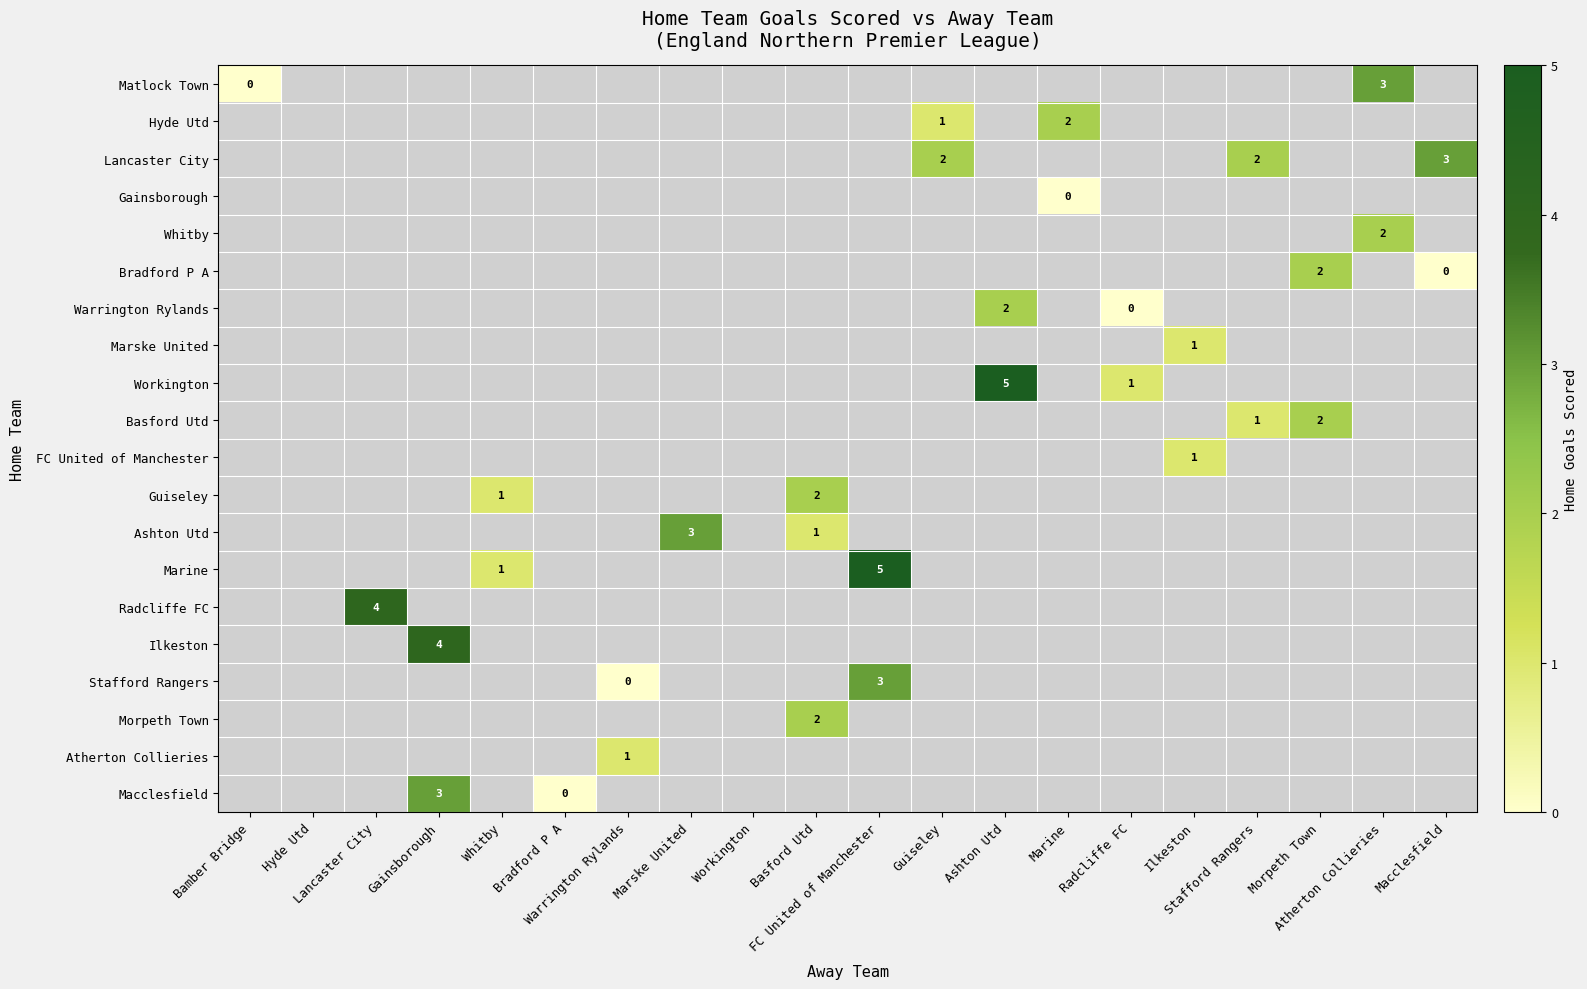

Which category has the highest value across all series?

Ashton Utd